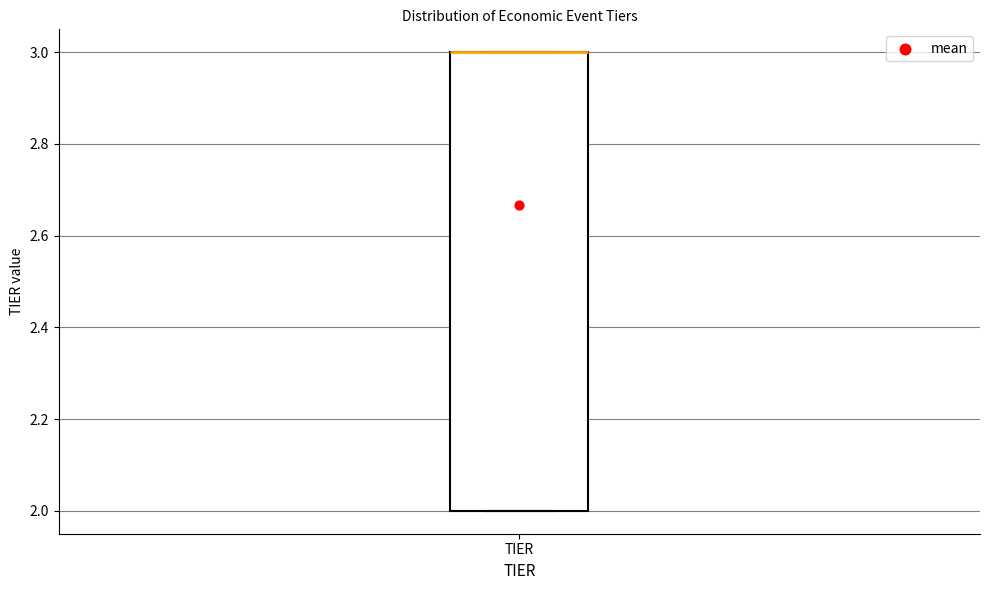

Transcribe this box plot: give where the median line is, the range the box spans, and where the two whiskers end, as read against the y-axis. The values are not printed on the chart, so give them approximately, as read against the axis.

median 3 (drawn on the box's upper edge), box 2 to 3, whiskers 2 to 3